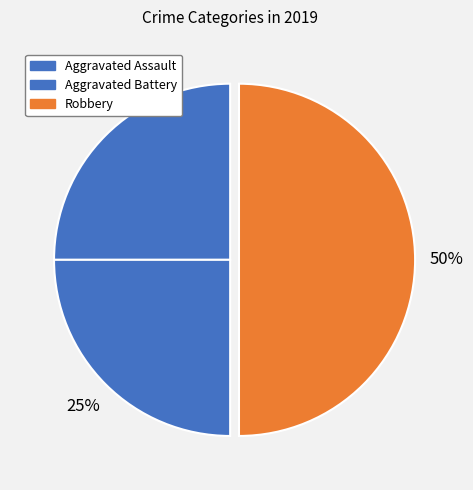

To the nearest percent, what is the combined percentage of Aggravated Assault and Aggravated Battery?

50%